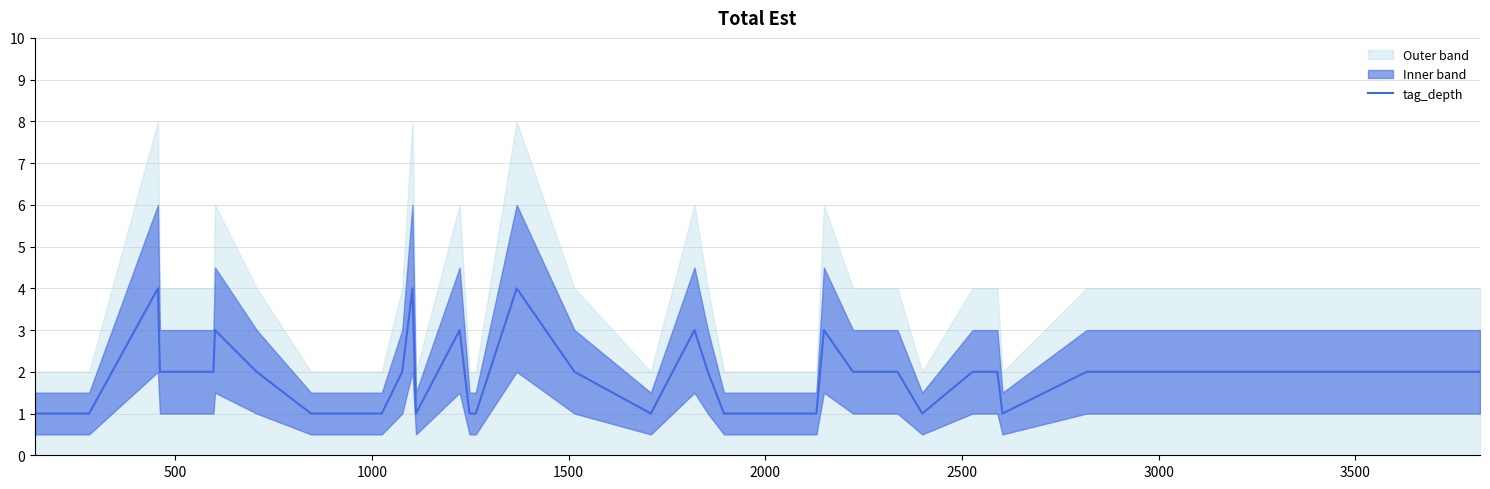

True or false: the data shows 1 at 39.

False